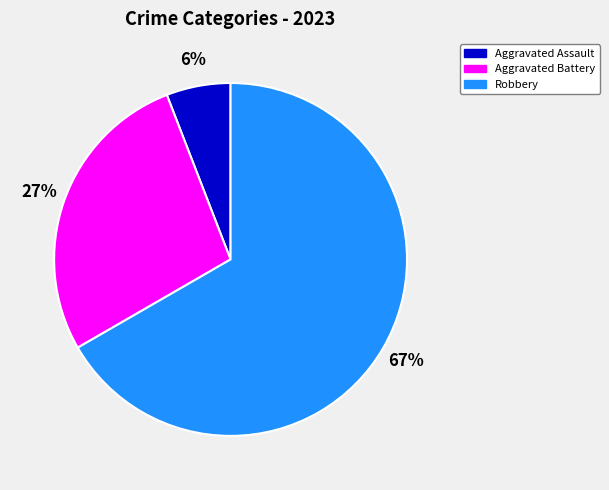

Is there any slice that represents more than half of the pie?

Yes